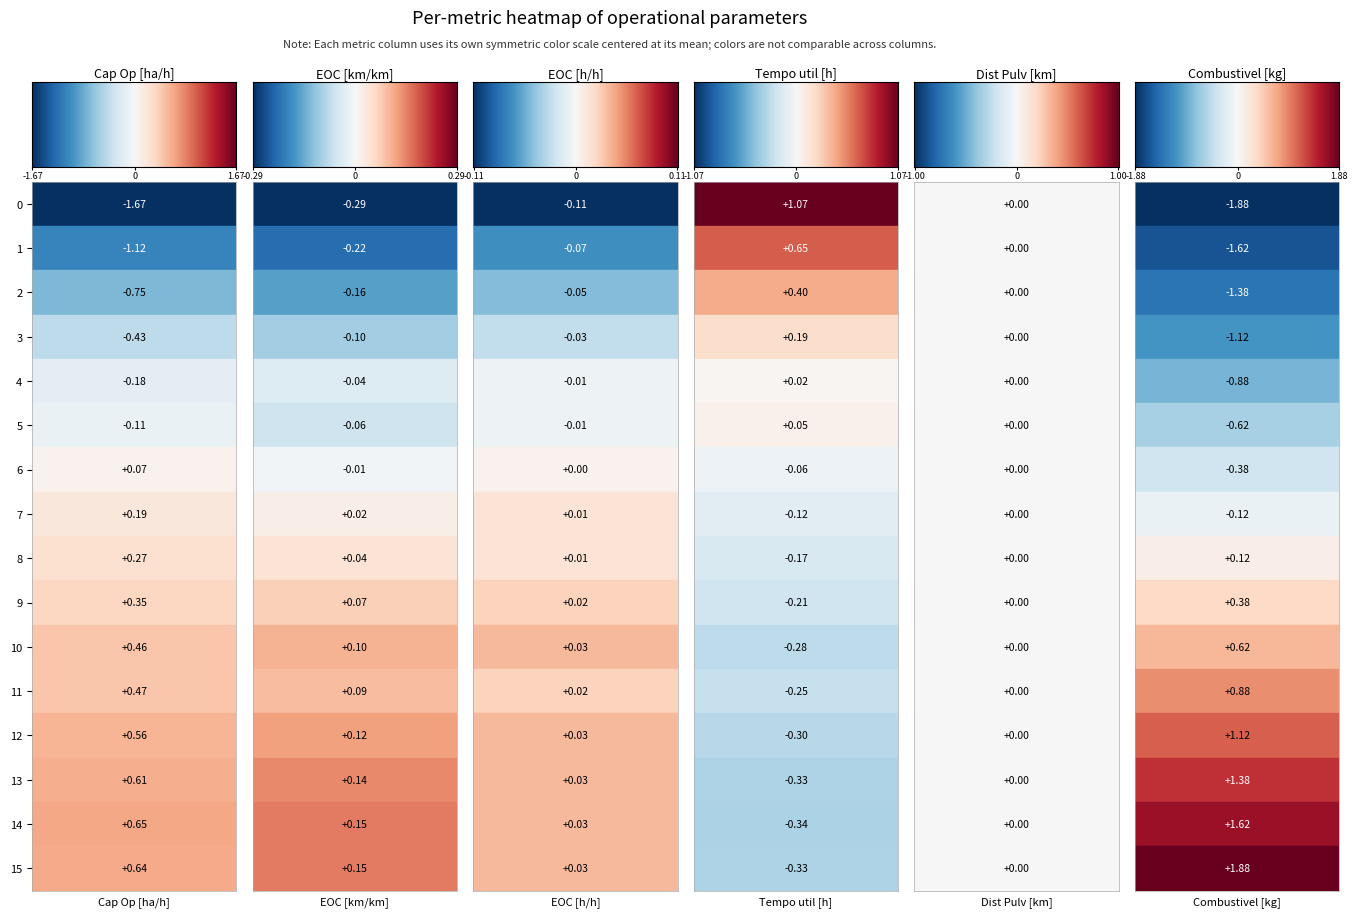

Reading left to right, extract all data points from this chart.

Capacidade operacional [ha/h]: 6.9	7.5	7.8	8.1	8.4	8.5	8.6	8.8	8.8	8.9	9.0	9.0	9.1	9.2	9.2	9.2
EOC [km/km]: 0.3	0.4	0.5	0.5	0.6	0.6	0.6	0.7	0.7	0.7	0.7	0.7	0.8	0.8	0.8	0.8
EOC [h/h]: 0.8	0.9	0.9	0.9	0.9	0.9	0.9	0.9	0.9	0.9	1.0	0.9	1.0	1.0	1.0	1.0
Tempo util [h]: 9.5	9.1	8.8	8.6	8.5	8.5	8.4	8.3	8.3	8.2	8.2	8.2	8.1	8.1	8.1	8.1
Distancia Pulverizando [km]: 27.2	27.2	27.2	27.2	27.2	27.2	27.2	27.2	27.2	27.2	27.2	27.2	27.2	27.2	27.2	27.2
Combustivel [kg]: 1.0	1.2	1.5	1.8	2.0	2.2	2.5	2.8	3.0	3.2	3.5	3.8	4.0	4.2	4.5	4.8